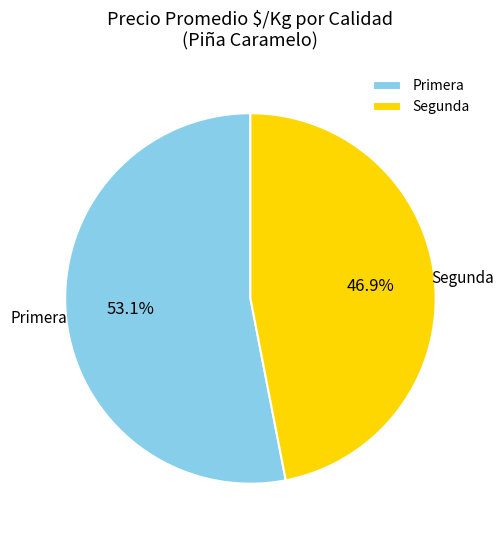

What is the smallest slice in the pie chart?

Segunda